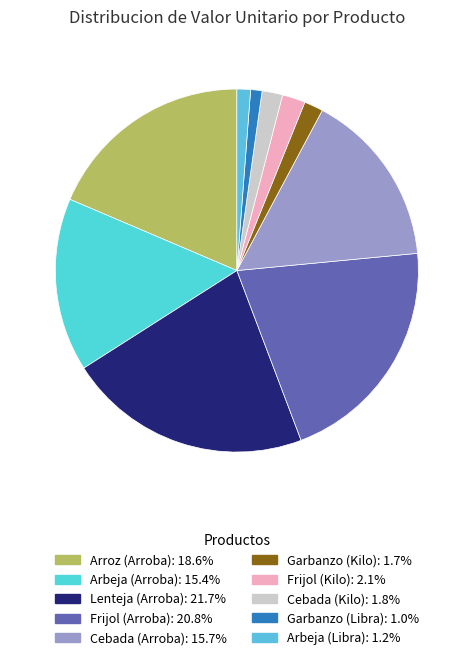

True or false: Arbeja (Arroba) accounts for 23% of the total.

False